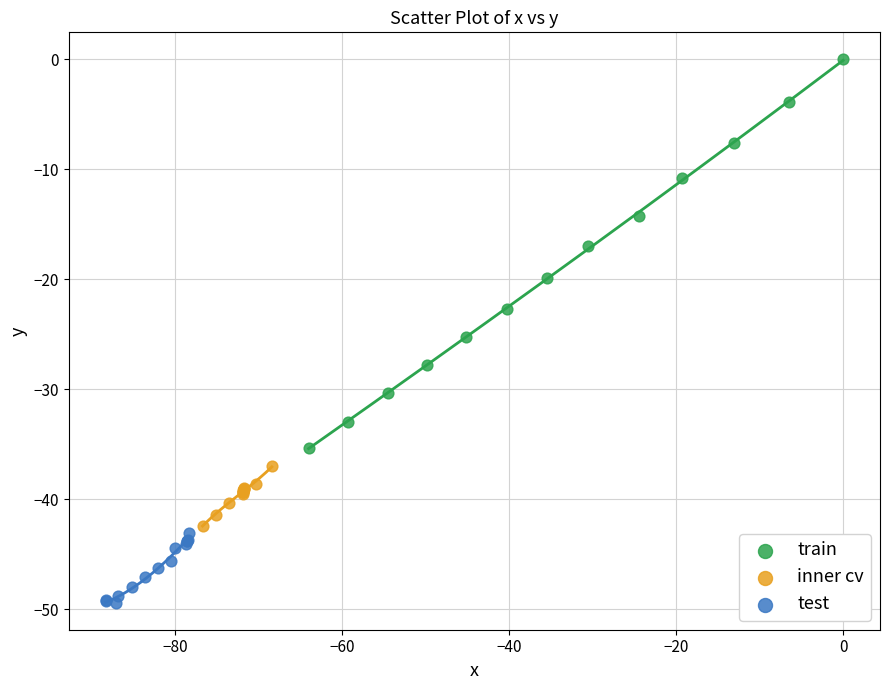

Which series reaches the maximum Y coordinate?

train